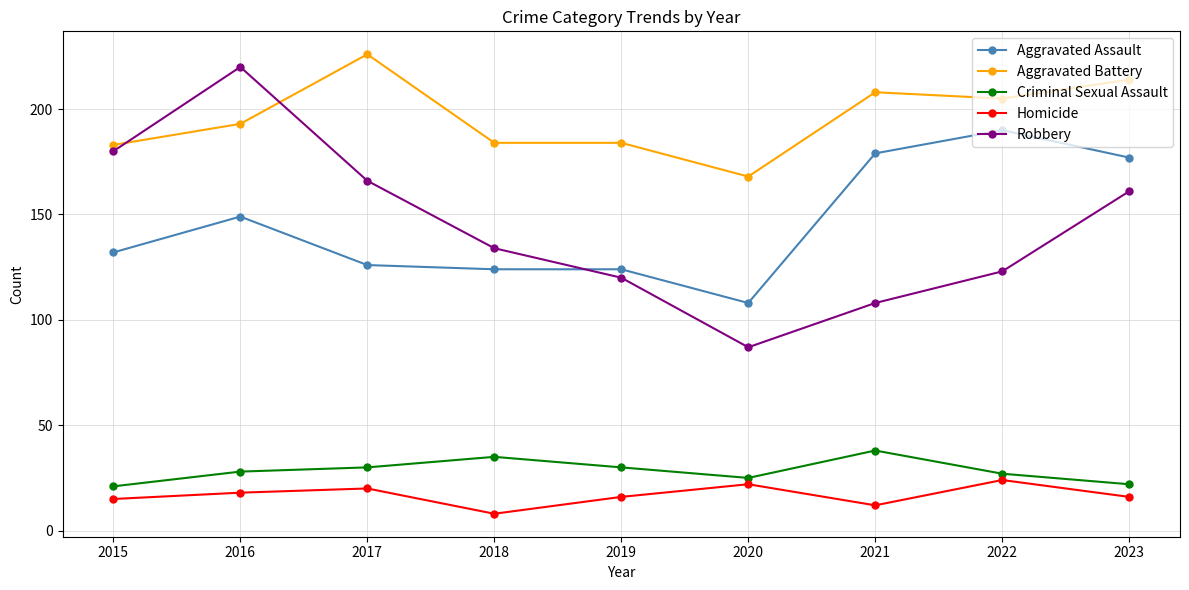

What is the difference between the maximum and minimum values in the Aggravated Assault series?

82